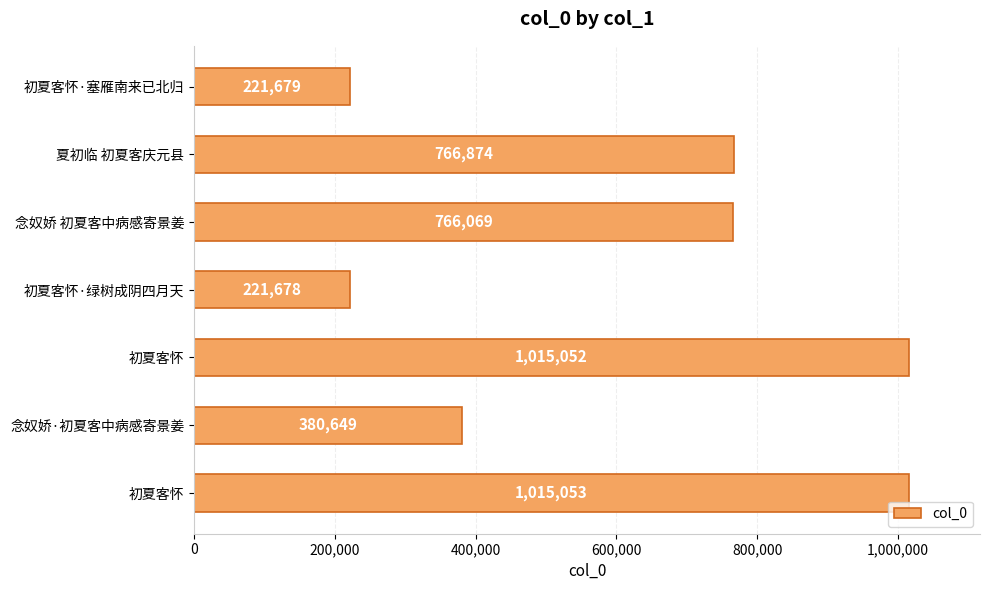

How many bars are there in total?

7